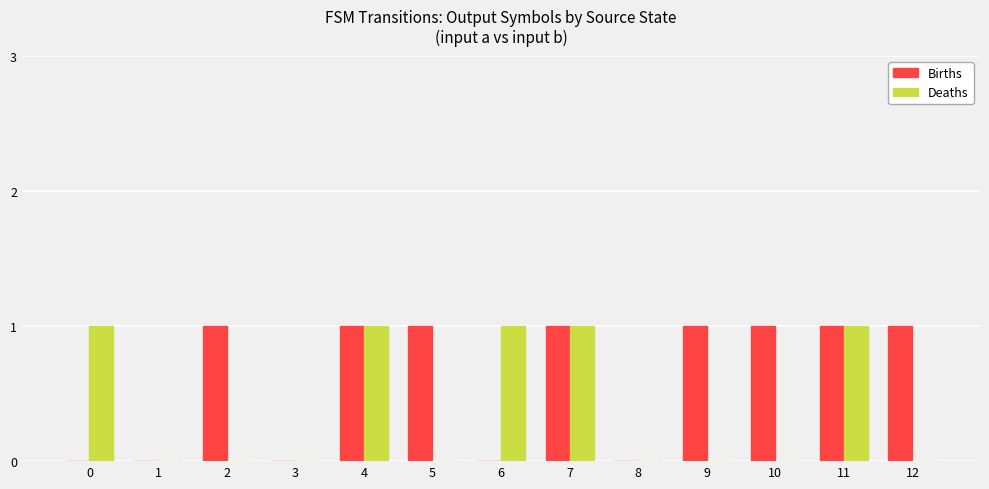

What are all the series names shown in the legend?

Births, Deaths